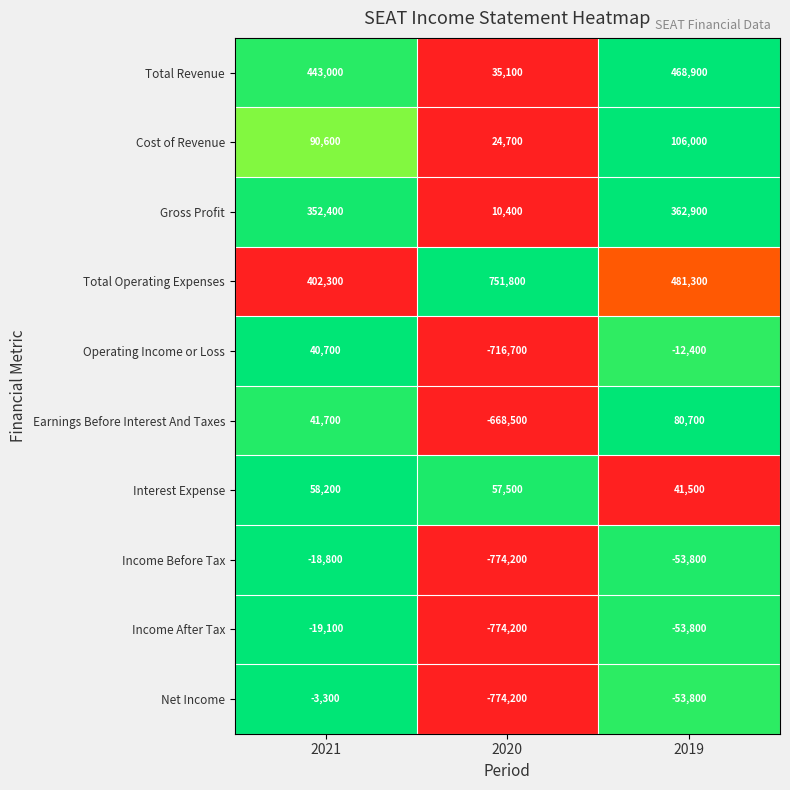

What is the difference between the maximum and minimum values in the Cost of Revenue series?

81300